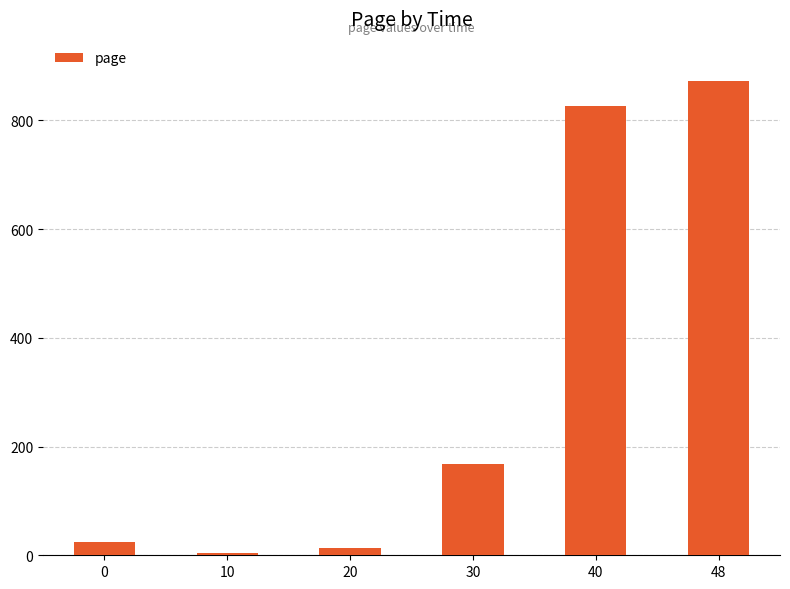

Where does the data first go above 167?

30